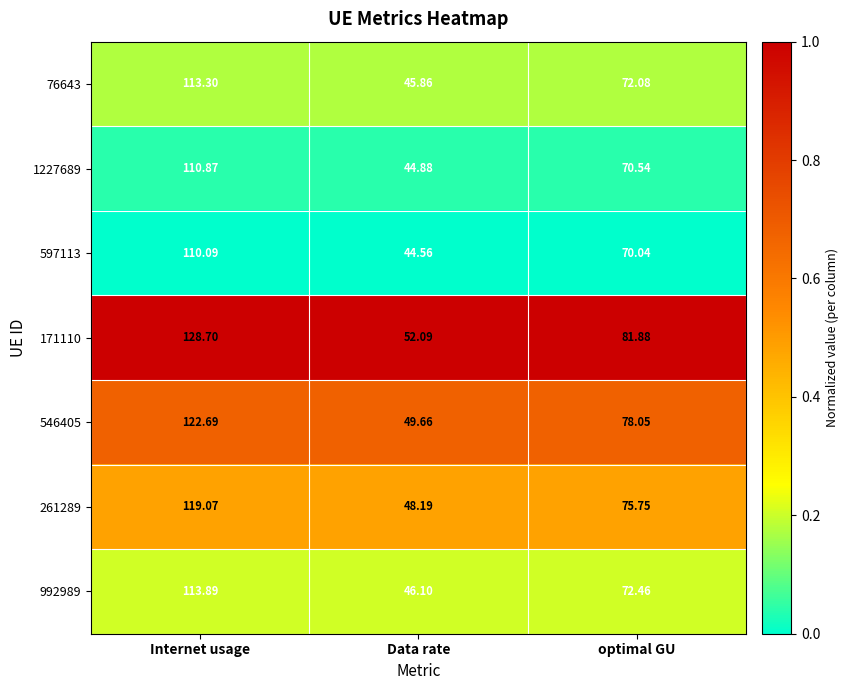

At which category does the chart reach its peak across all series?

Internet usage